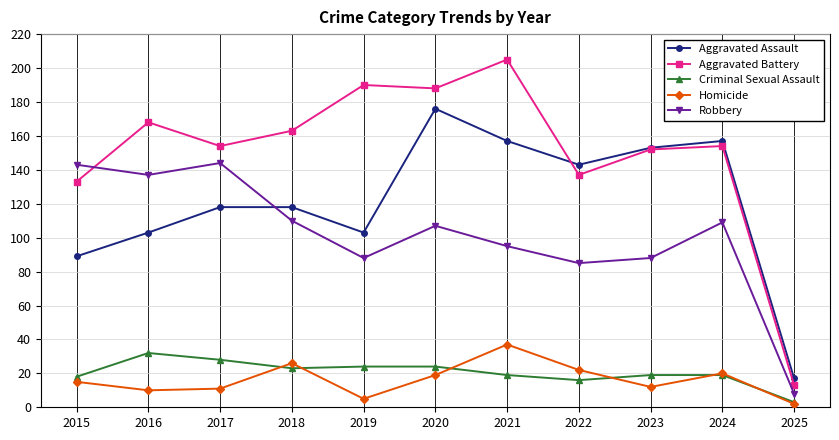

Reading left to right, list all the values displayed in this chart.

Aggravated Assault: 89	103	118	118	103	176	157	143	153	157	17
Aggravated Battery: 133	168	154	163	190	188	205	137	152	154	13
Criminal Sexual Assault: 18	32	28	23	24	24	19	16	19	19	3
Homicide: 15	10	11	26	5	19	37	22	12	20	2
Robbery: 143	137	144	110	88	107	95	85	88	109	8